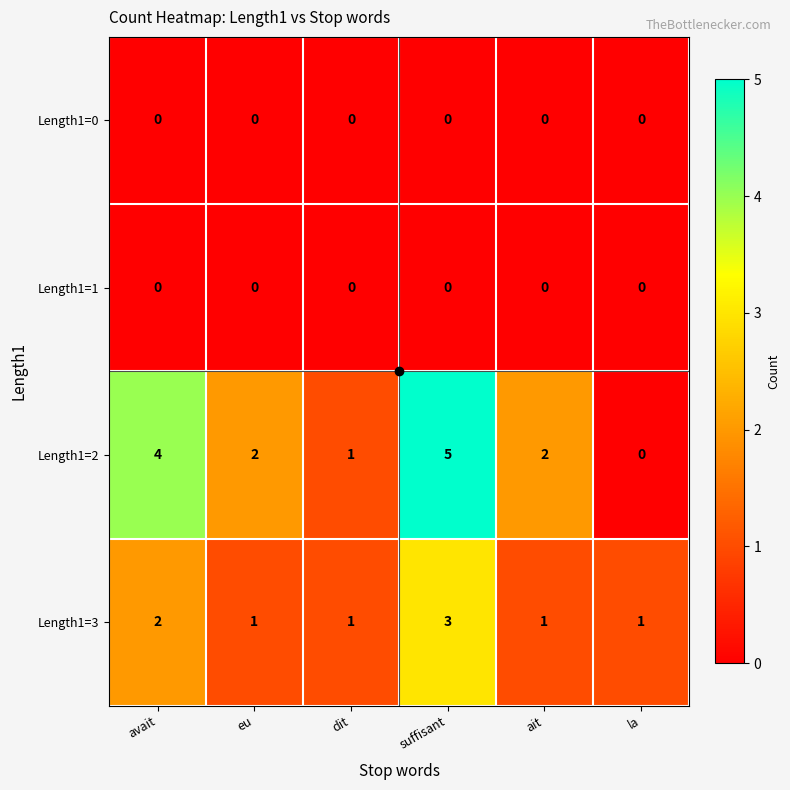

What is the difference between the highest and lowest values at dit?

1